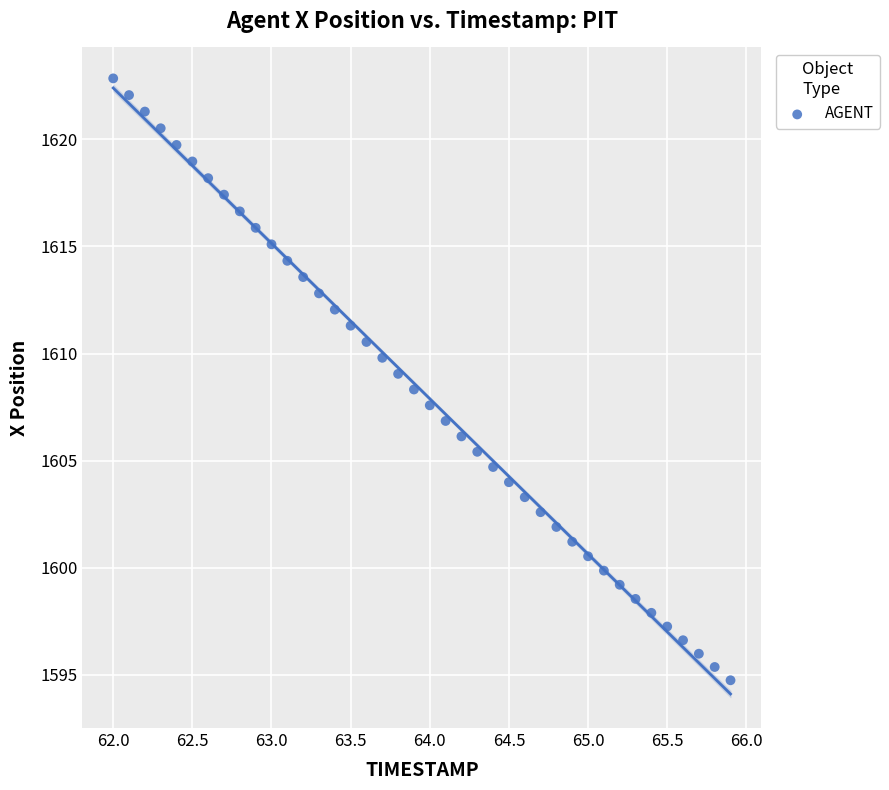

What is the range of Y values (max minus min)?

28.1